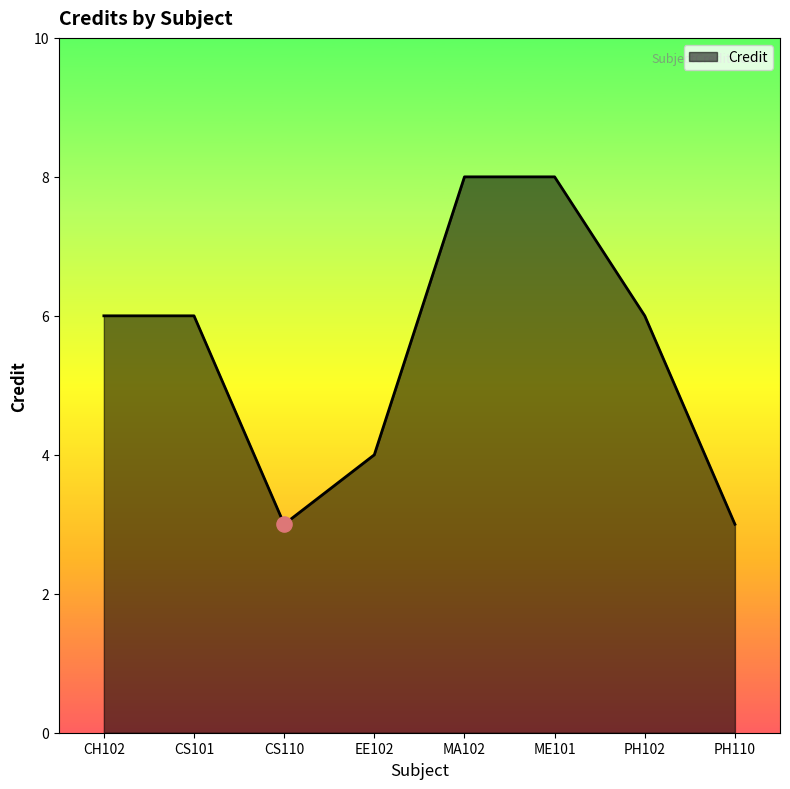

Approximately how many times larger is the value at EE102 compared to PH110?

1.3